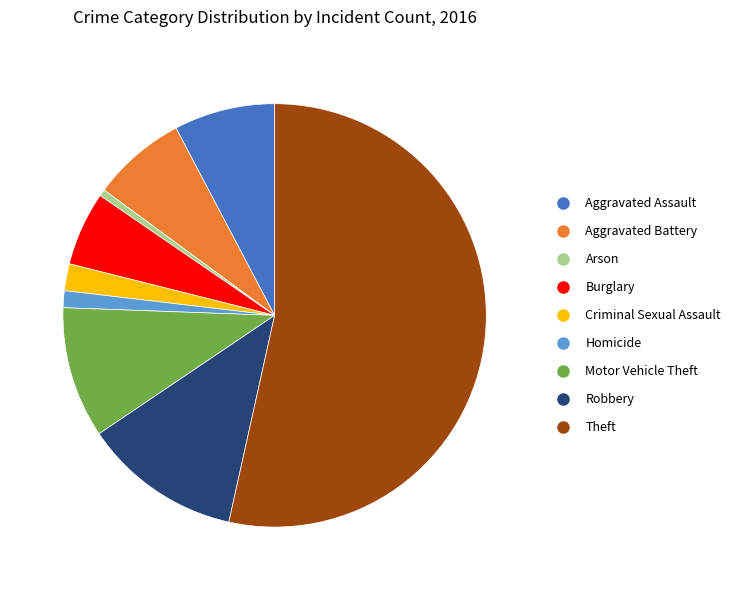

Which slice is the largest?

Theft